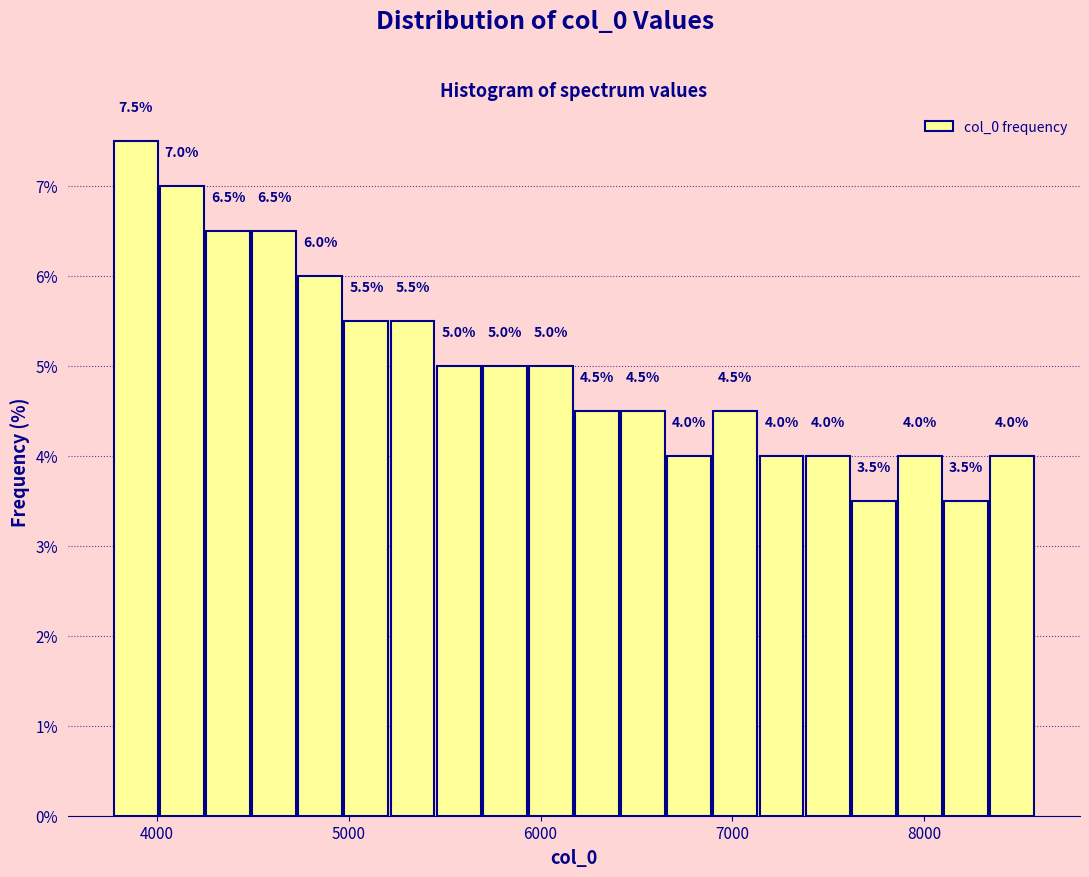

Around what value on the x-axis is the tallest bar? Give the approximate position of its centre, as read against the axis.

3900